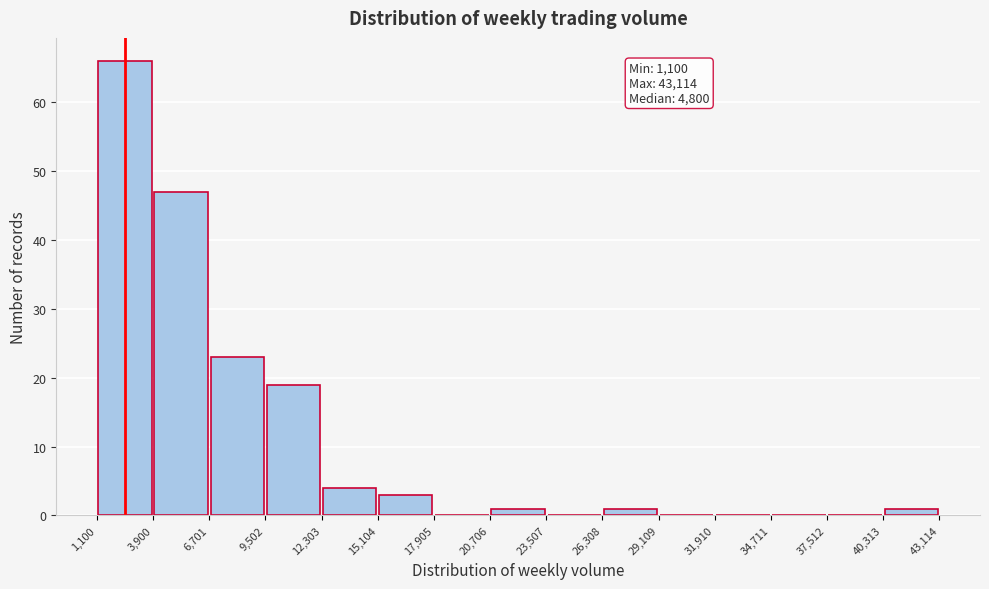

Which range on the x-axis has the tallest bar?

1,100 to 3,900